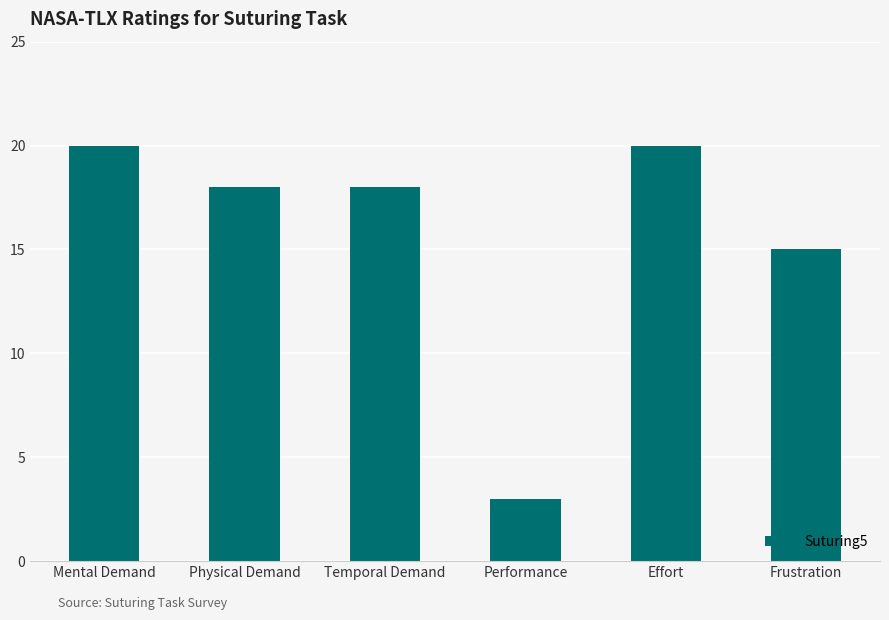

What is the greatest value displayed?

20